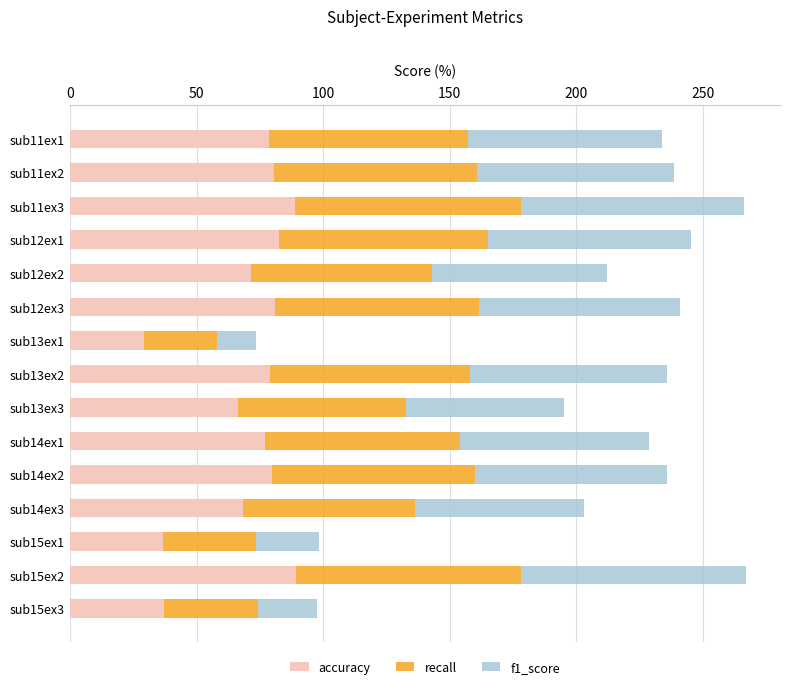

Read the accuracy value at sub11ex2.

80.4